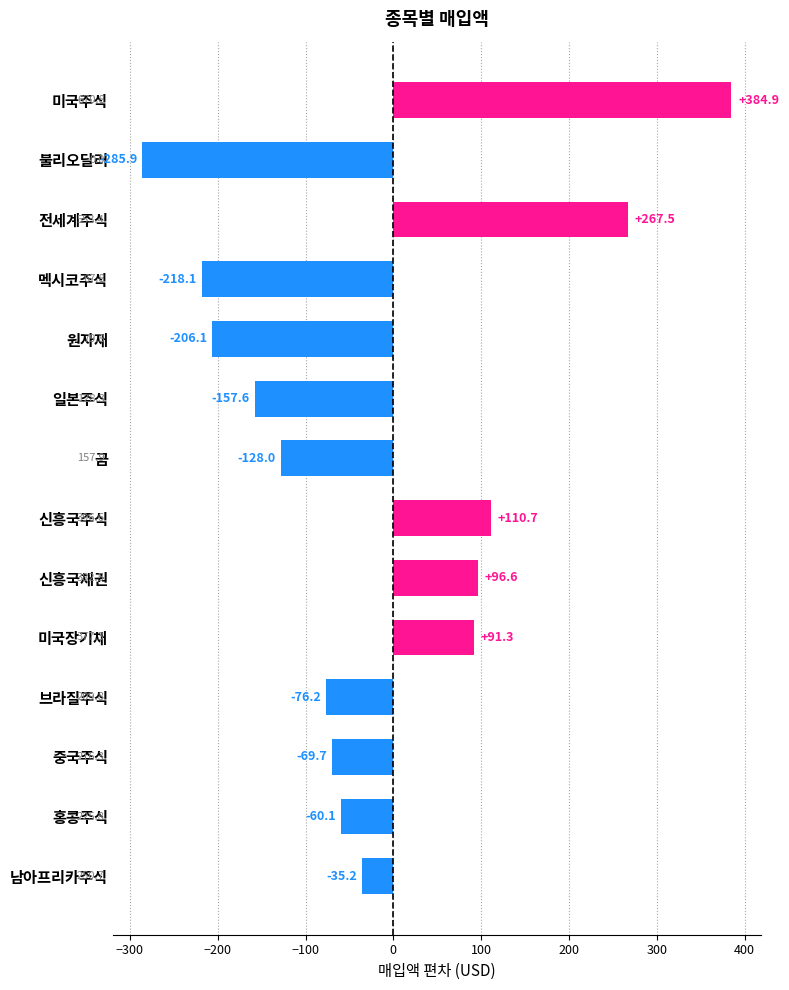

What is the change in value from 신흥국주식 to 전세계주식?

+156.8